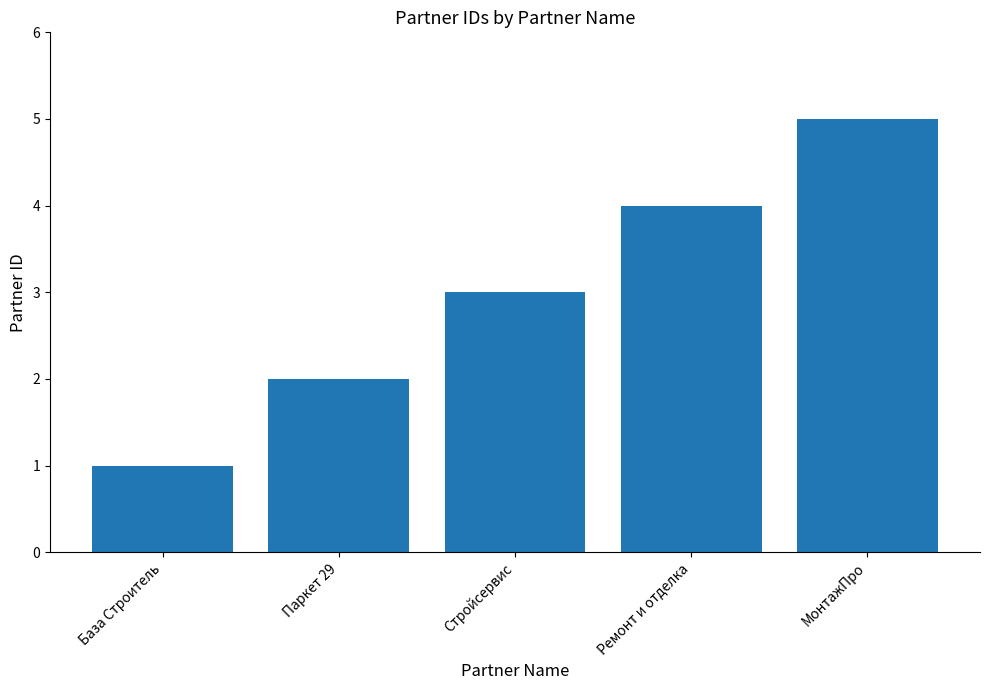

The chart shows a value of 1 at База Строитель. True or false?

True